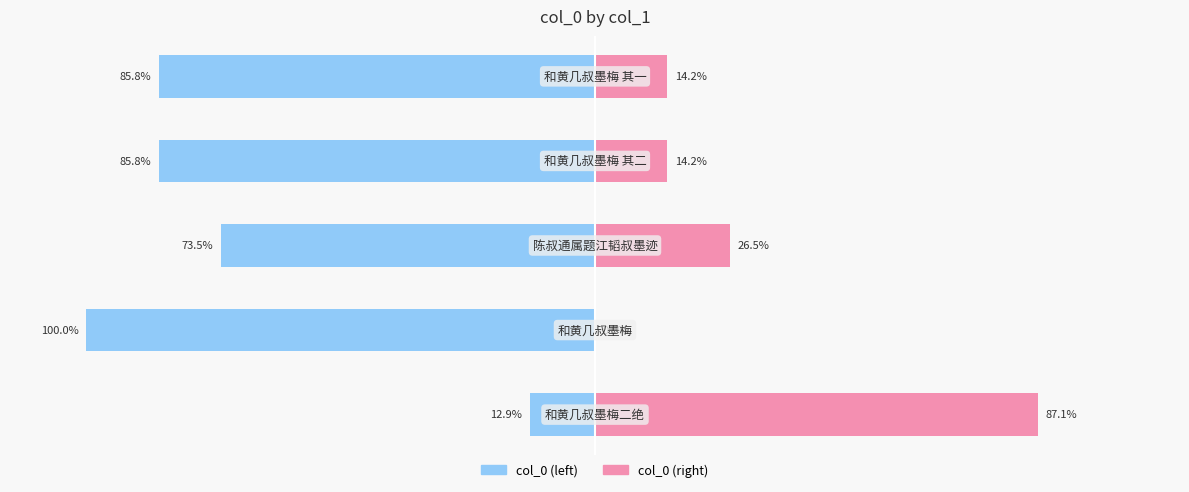

How many groups of bars are there?

5